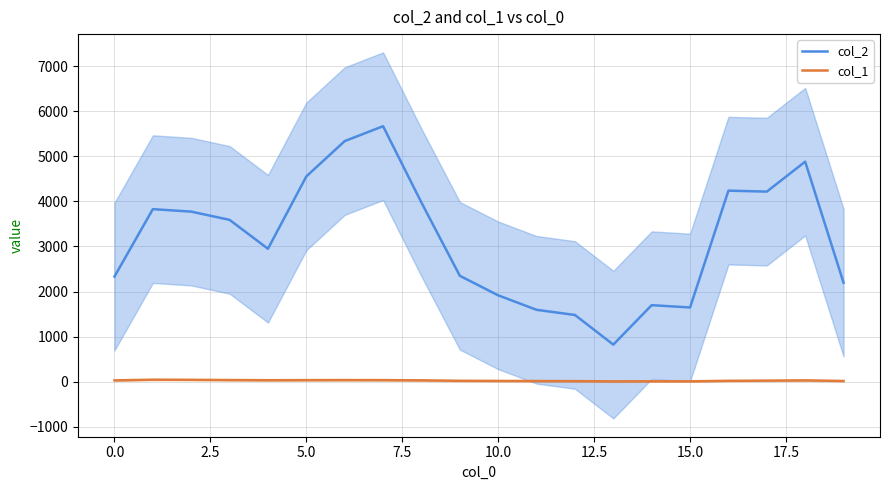

What is the spread (max minus min) of values at 14?

1688.0